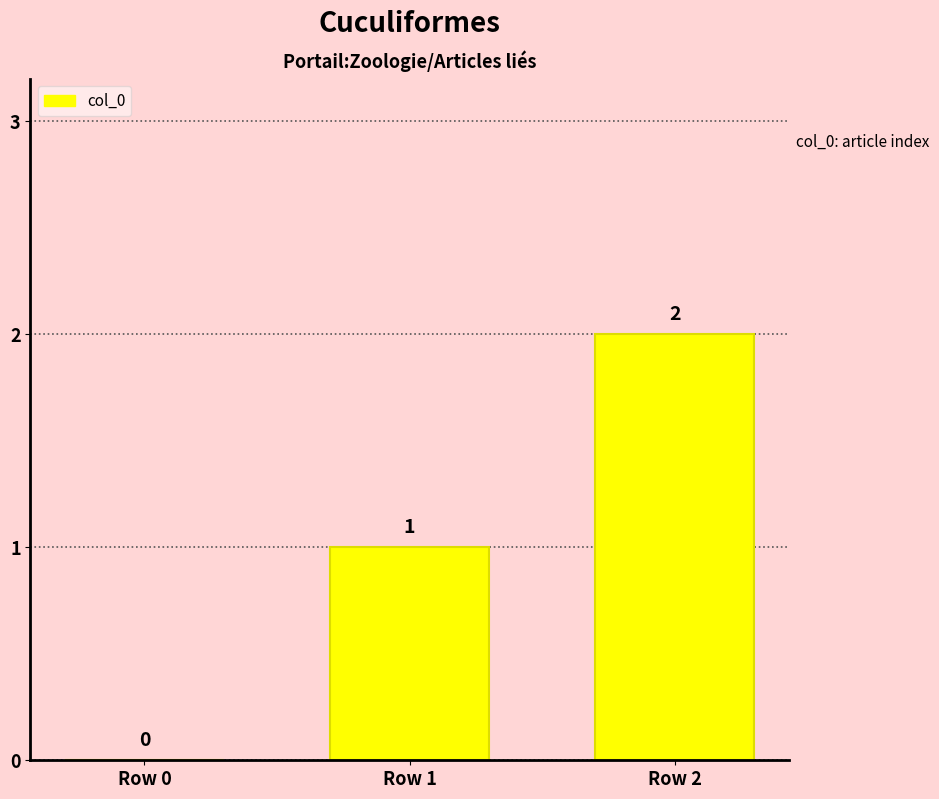

What is the change in value from Row 1 to Row 2?

+1